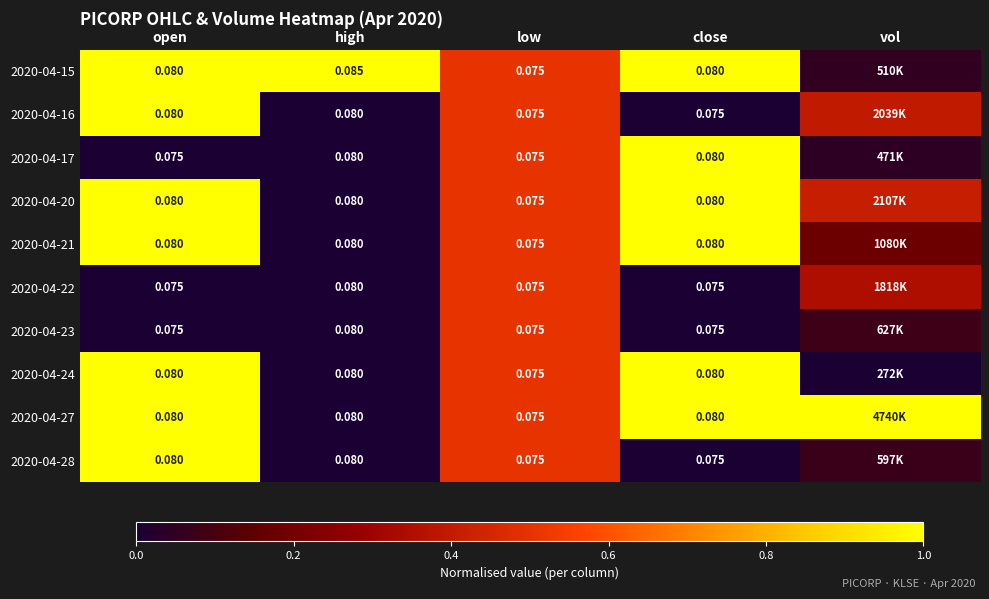

Count the number of categories in the chart.

5